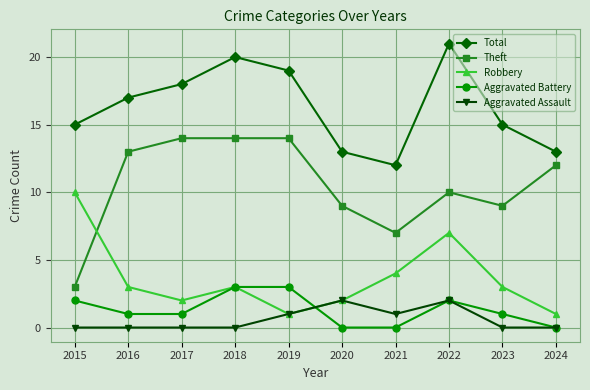

Reading left to right, transcribe all the data shown in this chart.

Total: 15	17	18	20	19	13	12	21	15	13
Theft: 3	13	14	14	14	9	7	10	9	12
Robbery: 10	3	2	3	1	2	4	7	3	1
Aggravated Battery: 2	1	1	3	3	0	0	2	1	0
Aggravated Assault: 0	0	0	0	1	2	1	2	0	0